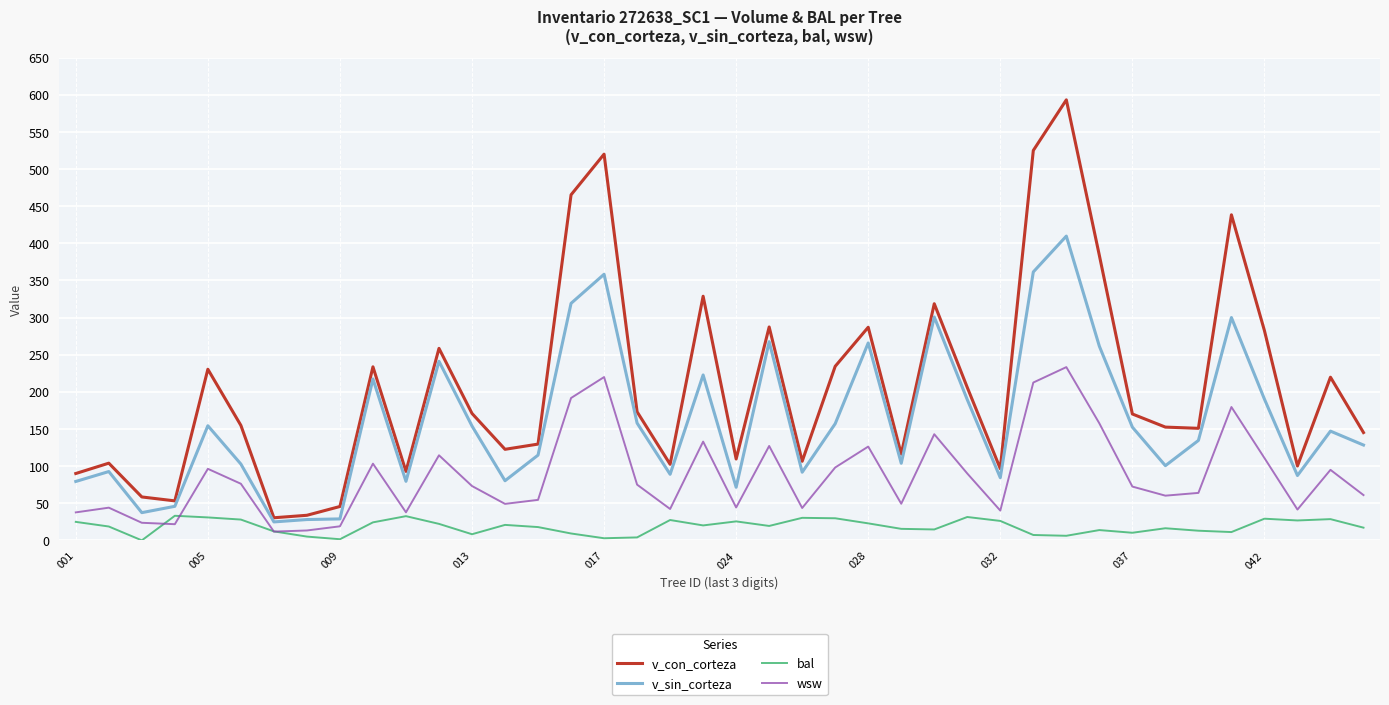

Which series has the largest range (max minus min)?

v_con_corteza